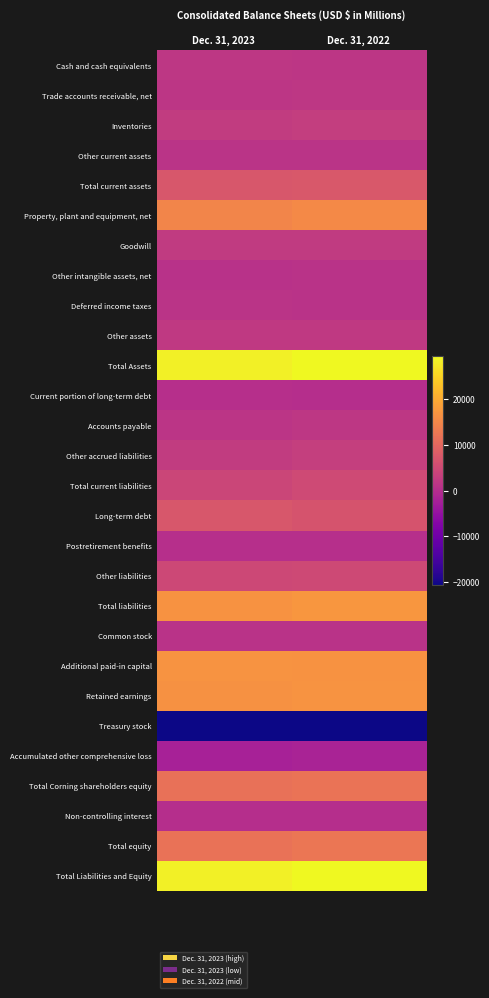

How many distinct data groups are displayed?

28